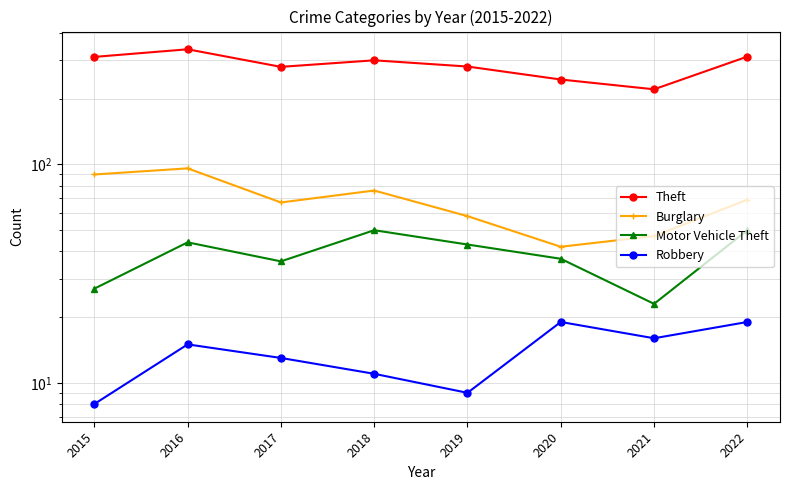

Reading left to right, list all the values displayed in this chart.

Theft: 2015=311	2016=337	2017=280	2018=300	2019=281	2020=245	2021=221	2022=312
Burglary: 2015=90	2016=96	2017=67	2018=76	2019=58	2020=42	2021=47	2022=69
Motor Vehicle Theft: 2015=27	2016=44	2017=36	2018=50	2019=43	2020=37	2021=23	2022=50
Robbery: 2015=8	2016=15	2017=13	2018=11	2019=9	2020=19	2021=16	2022=19